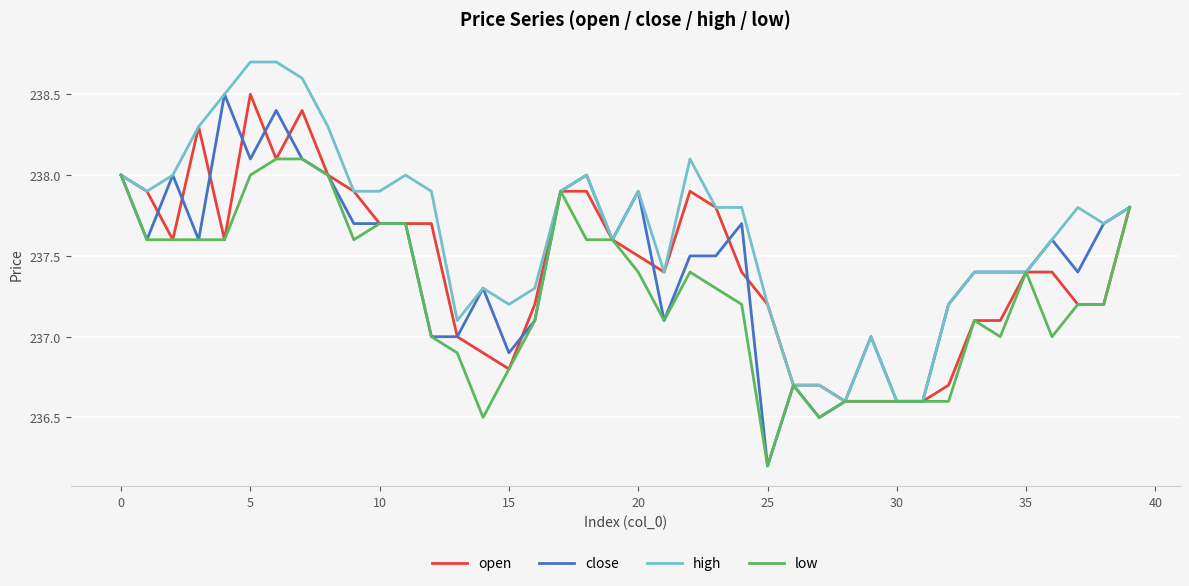

How many lines are shown in the chart?

4